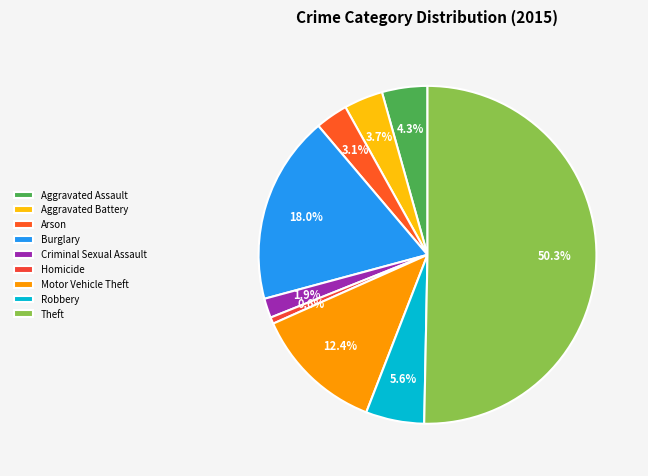

How many segments does this pie chart have?

9